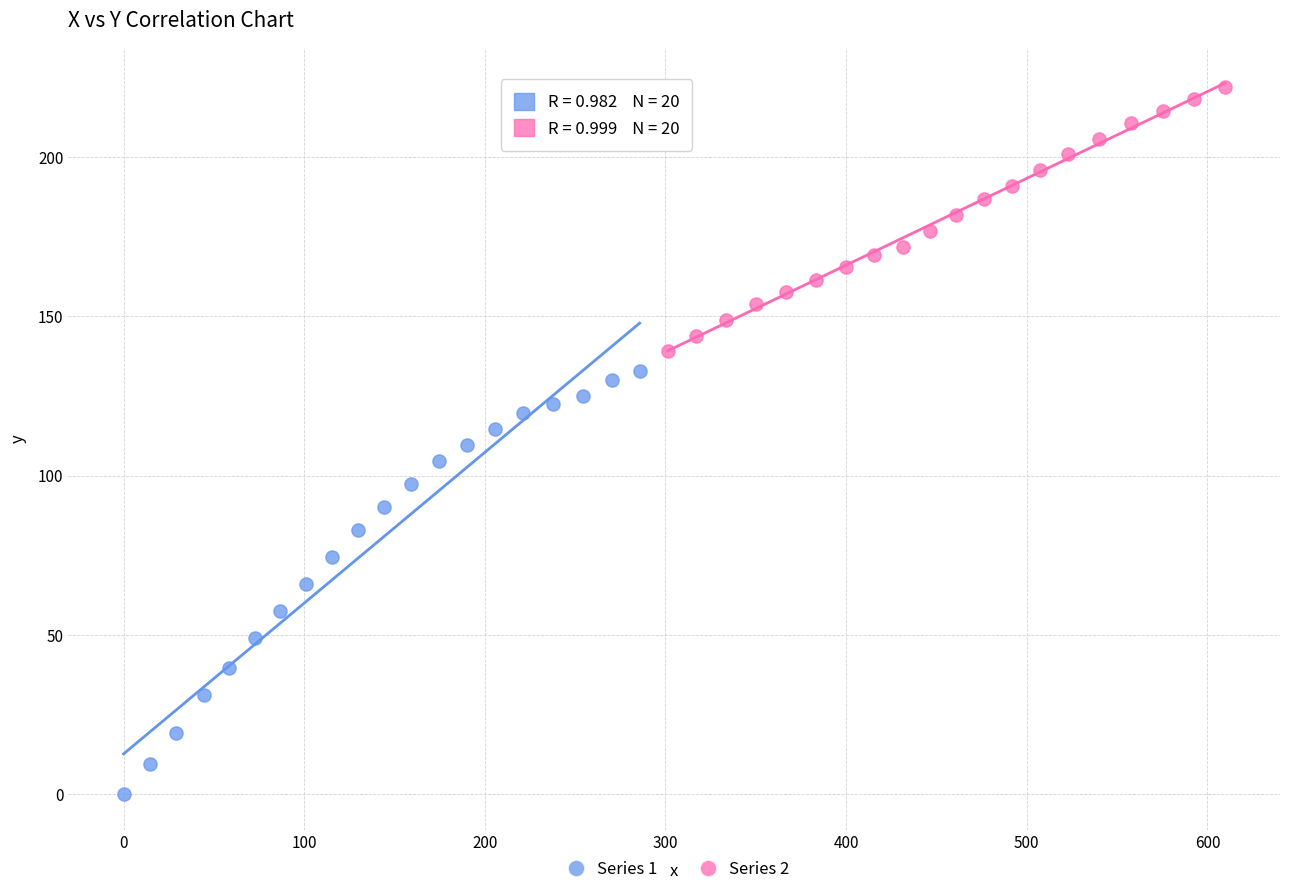

Which series reaches the maximum Y coordinate?

Series 2